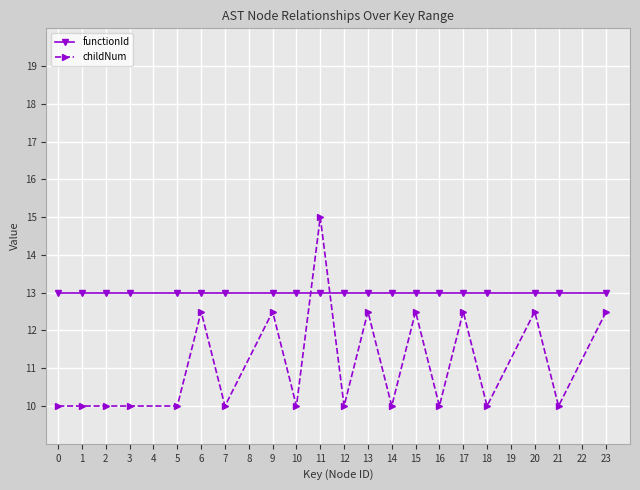

What is the greatest value displayed?

15.0